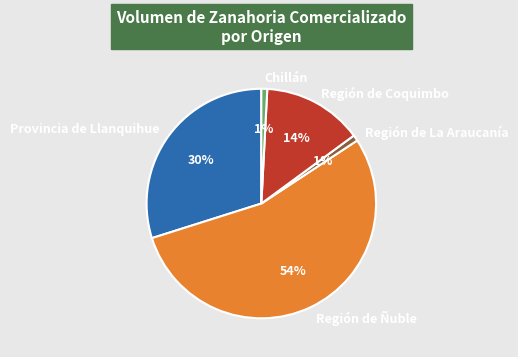

What percentage is the Región de Coquimbo slice, to the nearest percent?

14%